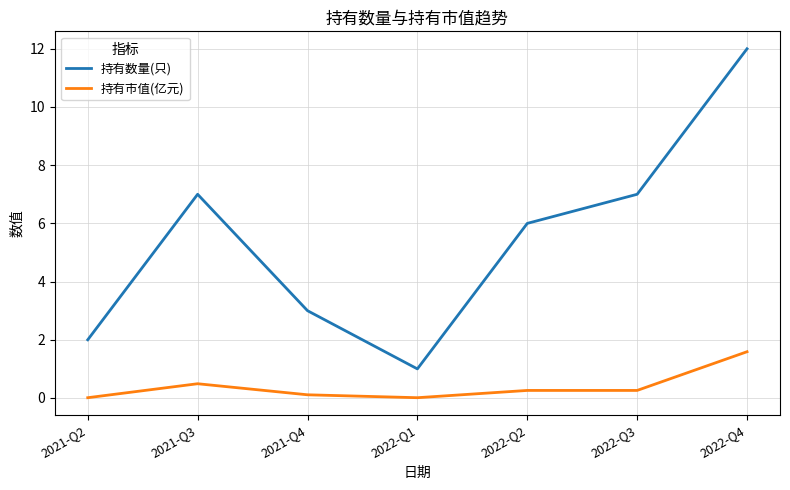

Where is the first local minimum for 持有数量(只)?

2022-Q1